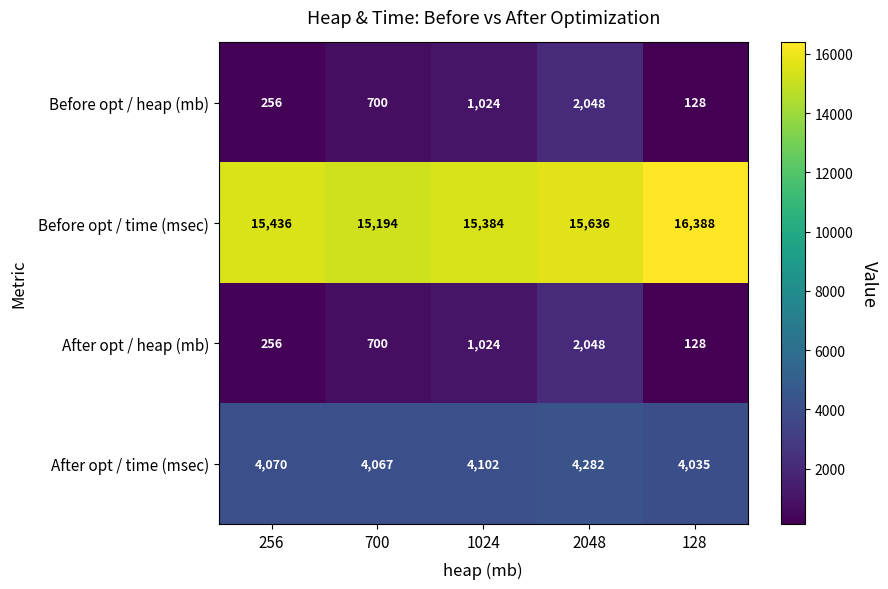

Is it true that After opt / heap (mb) equals 40 at 128?

False